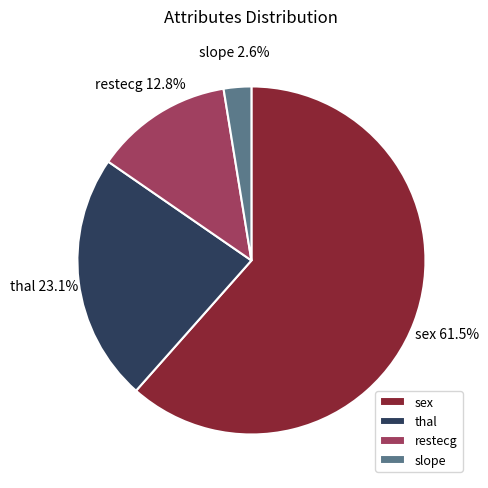

Is slope the majority of the pie?

No